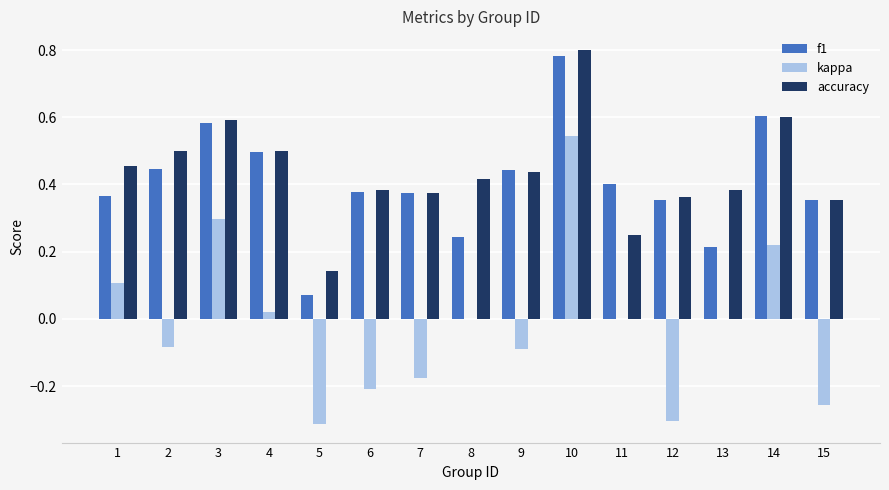

Is the value of kappa at 12 greater than the value of accuracy at 4?

No